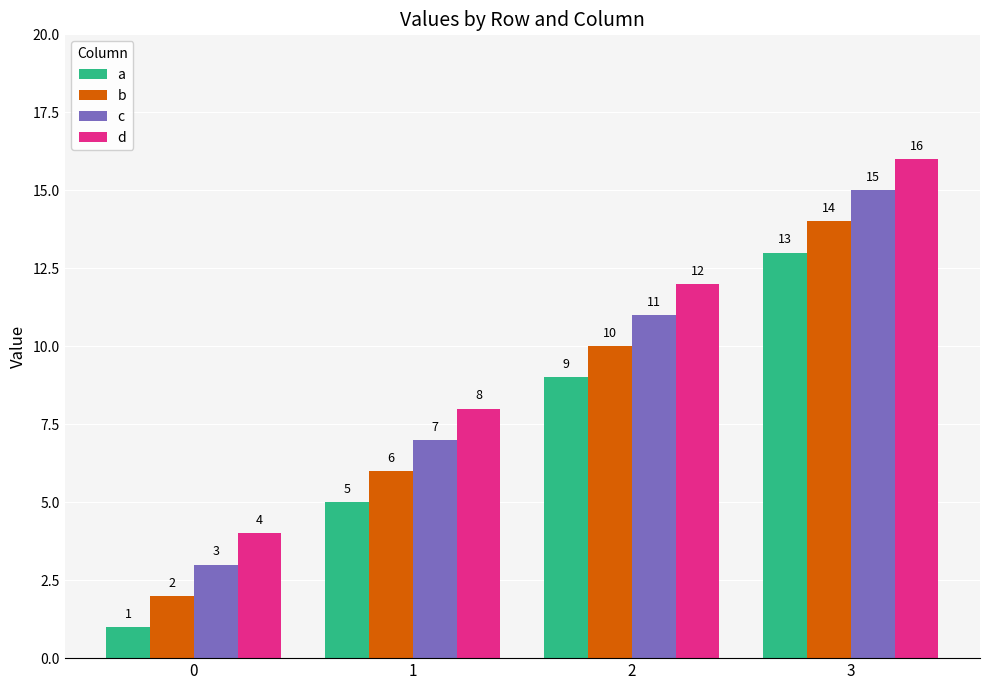

How many groups of bars are there?

4